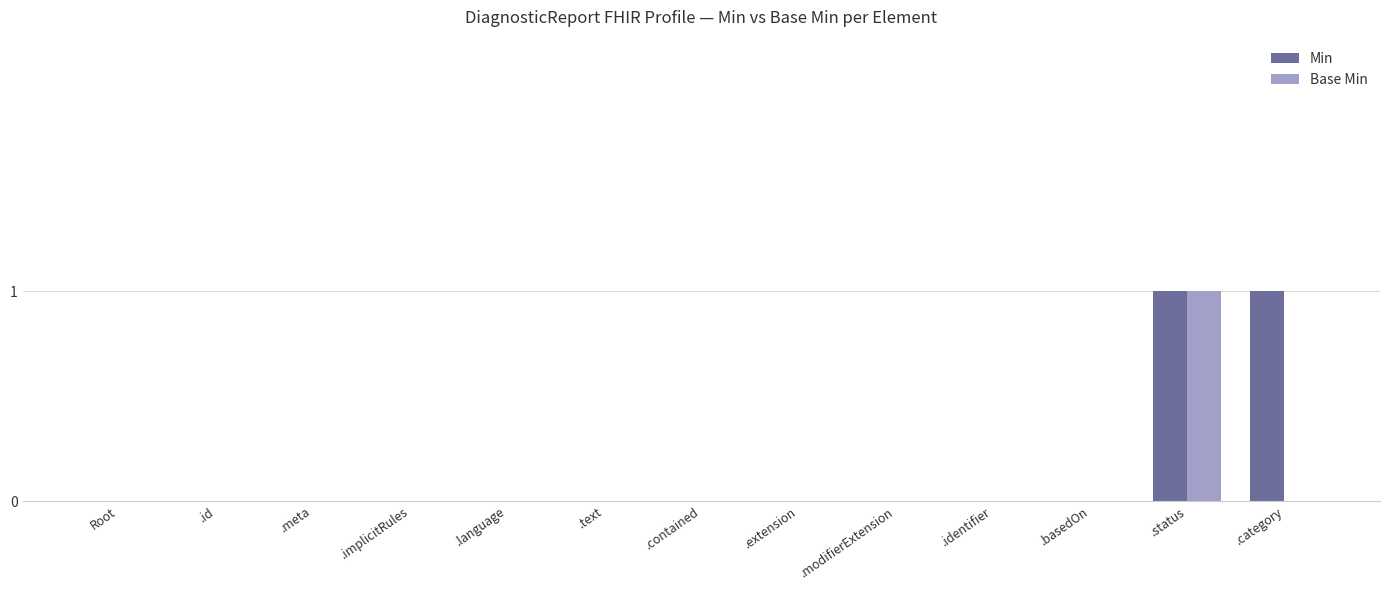

At which category is the sum across all series the highest?

.status